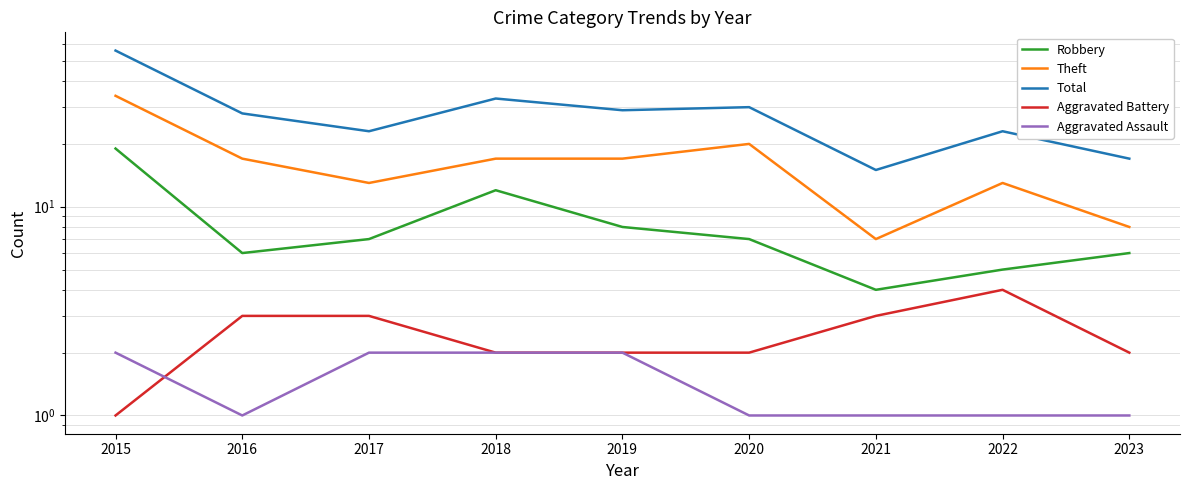

What is the greatest value displayed?

56